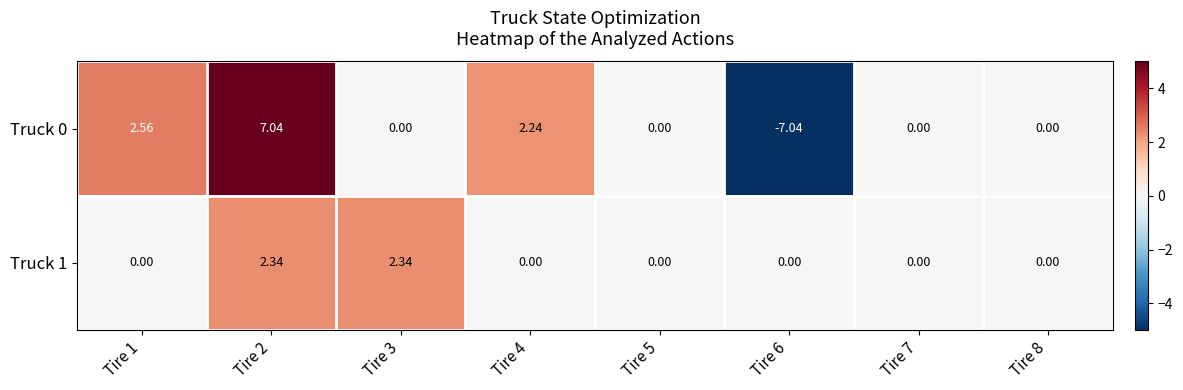

Rank the series by their average value, from highest to lowest.

Truck 0, Truck 1